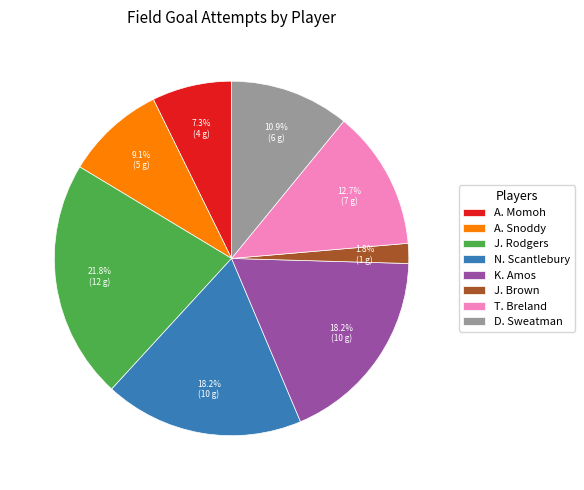

Is there any slice that represents more than half of the pie?

No